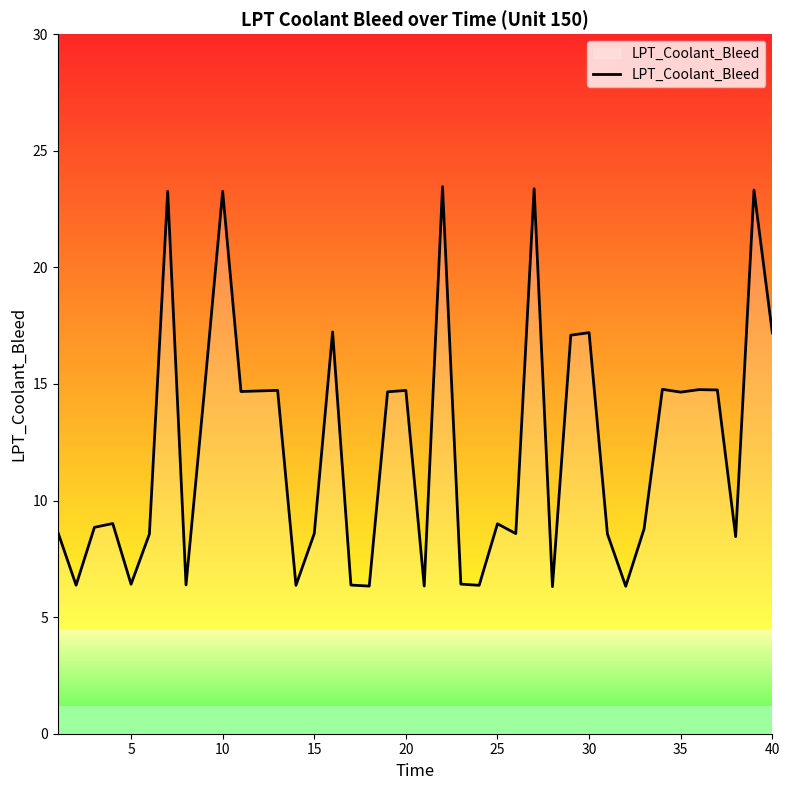

What is the minimum value shown in the chart?

6.3